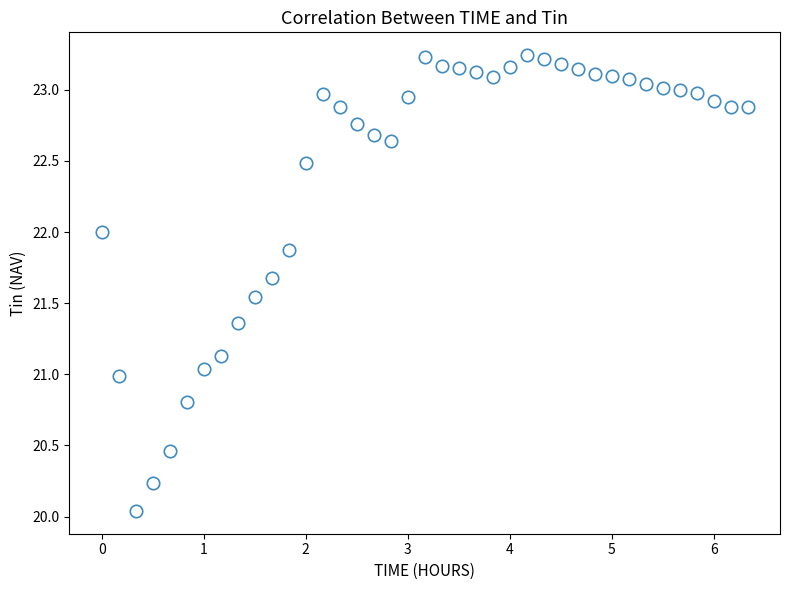

What is the range of Y values (max minus min)?

3.2